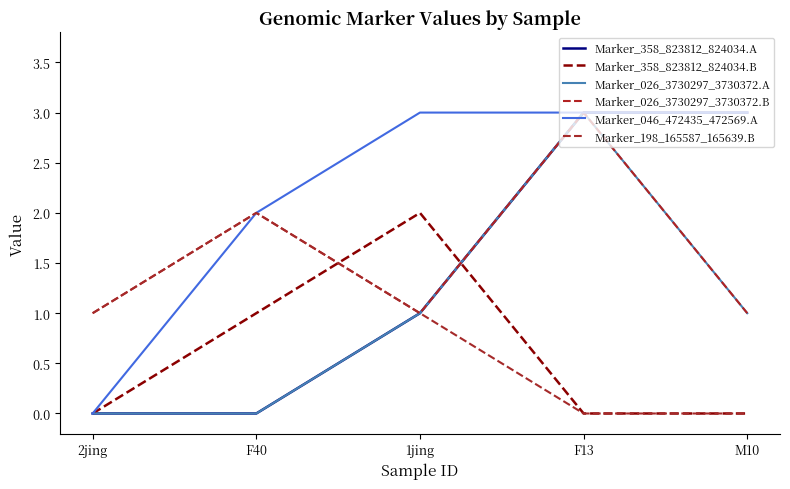

True or false: Marker_358_823812_824034.A and Marker_198_165587_165639.B intersect in this chart.

False